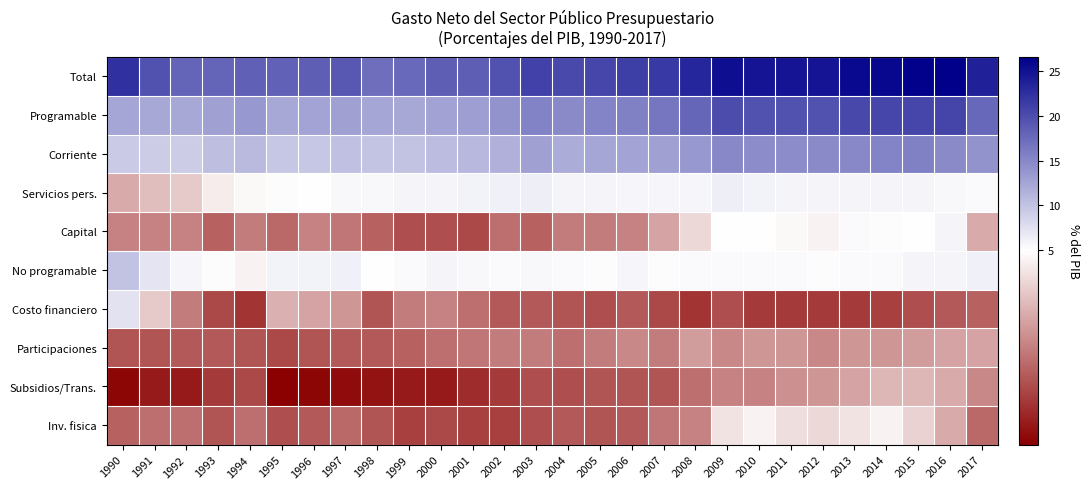

Reading left to right, list all the values displayed in this chart.

Total: 1990=22.5	1991=19.5	1992=18.0	1993=18.1	1994=18.3	1995=18.2	1996=18.6	1997=19.0	1998=17.2	1999=17.6	2000=18.5	2001=18.6	2002=19.6	2003=20.9	2004=20.3	2005=20.5	2006=21.2	2007=21.6	2008=23.3	2009=25.4	2010=24.9	2011=24.8	2012=24.8	2013=25.7	2014=25.9	2015=26.4	2016=26.6	2017=23.8
Programable: 1990=12.4	1991=12.3	1992=12.3	1993=12.9	1994=13.6	1995=12.2	1996=12.6	1997=13.0	1998=12.4	1999=12.3	2000=12.7	2001=13.1	2002=14.2	2003=15.5	2004=14.9	2005=15.3	2006=15.6	2007=16.5	2008=17.9	2009=20.0	2010=19.6	2011=19.5	2012=19.6	2013=20.4	2014=20.5	2015=20.6	2016=20.7	2017=17.7
Corriente: 1990=9.4	1991=9.3	1992=9.3	1993=10.4	1994=10.8	1995=9.7	1996=9.7	1997=10.2	1998=9.9	1999=10.0	2000=10.5	2001=11.0	2002=11.6	2003=12.9	2004=12.0	2005=12.4	2006=12.6	2007=13.0	2008=13.6	2009=15.0	2010=14.7	2011=14.7	2012=14.9	2013=15.0	2014=15.4	2015=15.6	2016=14.8	2017=14.1
Servicios pers.: 1990=3.6	1991=3.9	1992=4.1	1993=4.6	1994=4.8	1995=5.1	1996=5.0	1997=5.5	1998=5.5	1999=5.9	2000=5.9	2001=6.0	2002=6.2	2003=6.4	2004=5.9	2005=5.8	2006=5.7	2007=5.7	2008=5.7	2009=6.3	2010=6.0	2011=5.9	2012=5.9	2013=5.9	2014=5.8	2015=5.8	2016=5.5	2017=5.3
Capital: 1990=3.0	1991=3.0	1992=3.0	1993=2.5	1994=2.9	1995=2.6	1996=3.0	1997=2.8	1998=2.5	1999=2.2	2000=2.2	2001=2.1	2002=2.7	2003=2.5	2004=2.9	2005=2.9	2006=3.0	2007=3.5	2008=4.3	2009=5.0	2010=4.9	2011=4.8	2012=4.7	2013=5.4	2014=5.1	2015=5.0	2016=5.9	2017=3.6
No programable: 1990=10.1	1991=7.2	1992=5.7	1993=5.2	1994=4.7	1995=6.0	1996=6.0	1997=6.1	1998=4.9	1999=5.3	2000=5.8	2001=5.5	2002=5.4	2003=5.5	2004=5.4	2005=5.2	2006=5.6	2007=5.1	2008=5.4	2009=5.4	2010=5.3	2011=5.3	2012=5.2	2013=5.3	2014=5.4	2015=5.8	2016=5.9	2017=6.1
Costo financiero: 1990=7.4	1991=4.1	1992=2.9	1993=2.1	1994=1.8	1995=3.7	1996=3.5	1997=3.3	1998=2.3	1999=2.9	2000=3.0	2001=2.7	2002=2.4	2003=2.4	2004=2.3	2005=2.2	2006=2.4	2007=2.1	2008=1.8	2009=2.2	2010=1.9	2011=1.9	2012=1.9	2013=1.9	2014=2.0	2015=2.2	2016=2.4	2017=2.5
Participaciones: 1990=2.3	1991=2.3	1992=2.4	1993=2.4	1994=2.3	1995=2.1	1996=2.3	1997=2.4	1998=2.4	1999=2.5	2000=2.7	2001=2.8	2002=2.9	2003=2.9	2004=2.7	2005=2.9	2006=3.1	2007=2.9	2008=3.4	2009=3.1	2010=3.3	2011=3.3	2012=3.1	2013=3.3	2014=3.3	2015=3.4	2016=3.5	2017=3.5
Subsidios/Trans.: 1990=1.1	1991=1.4	1992=1.4	1993=1.9	1994=2.1	1995=1.0	1996=1.1	1997=1.2	1998=1.3	1999=1.4	2000=1.4	2001=1.7	2002=1.9	2003=2.2	2004=2.2	2005=2.3	2006=2.3	2007=2.3	2008=2.7	2009=3.0	2010=3.0	2011=3.2	2012=3.3	2013=3.5	2014=3.8	2015=3.8	2016=3.6	2017=3.1
Inv. fisica: 1990=2.5	1991=2.7	1992=2.7	1993=2.3	1994=2.7	1995=2.2	1996=2.4	1997=2.6	1998=2.3	1999=2.0	2000=2.1	2001=2.0	2002=2.0	2003=2.2	2004=2.4	2005=2.3	2006=2.4	2007=2.8	2008=3.0	2009=4.5	2010=4.7	2011=4.4	2012=4.3	2013=4.5	2014=4.7	2015=4.2	2016=3.6	2017=2.6